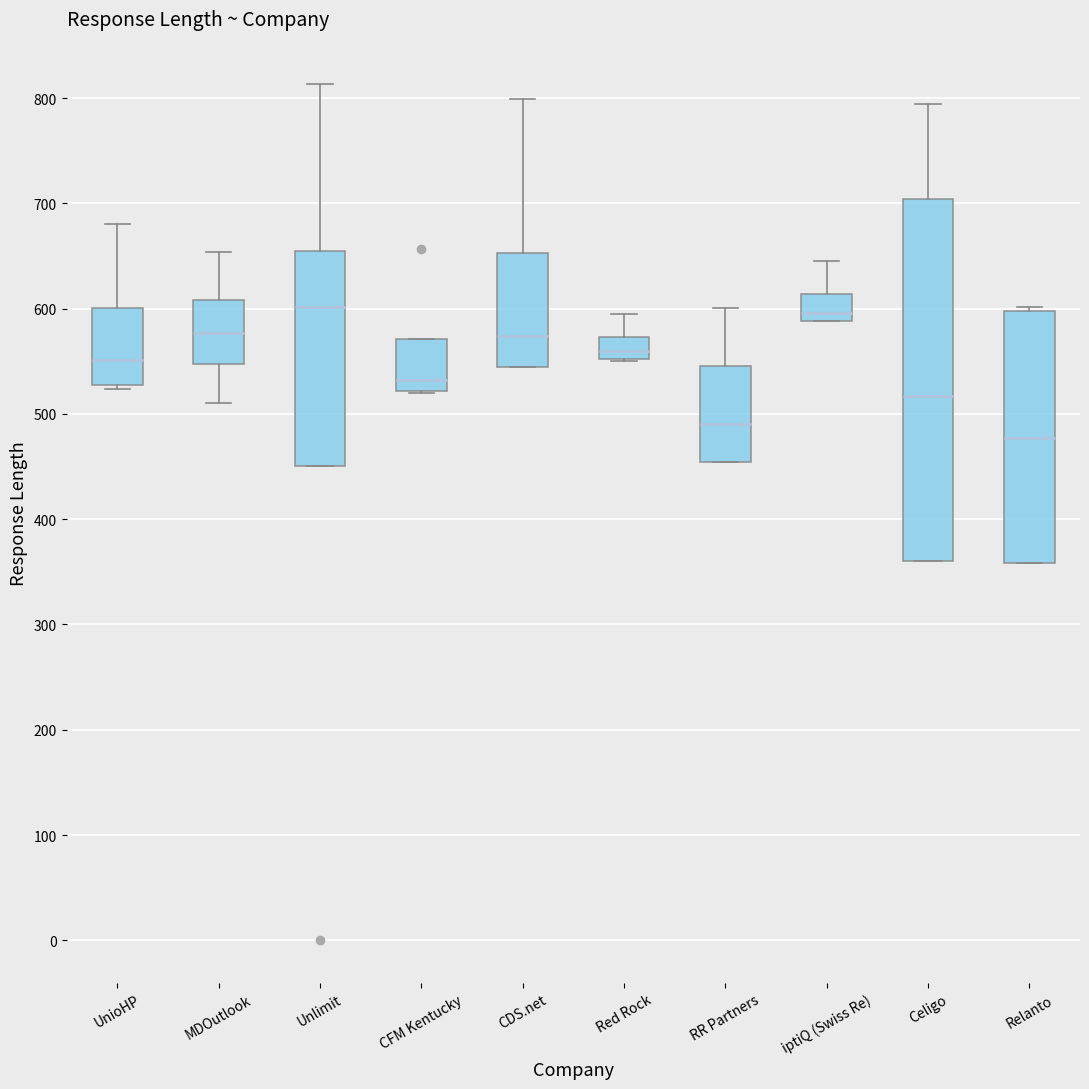

Where does the median line of the box for Relanto sit on the y-axis? The values are not printed on the chart, so give them approximately, as read against the axis.

480